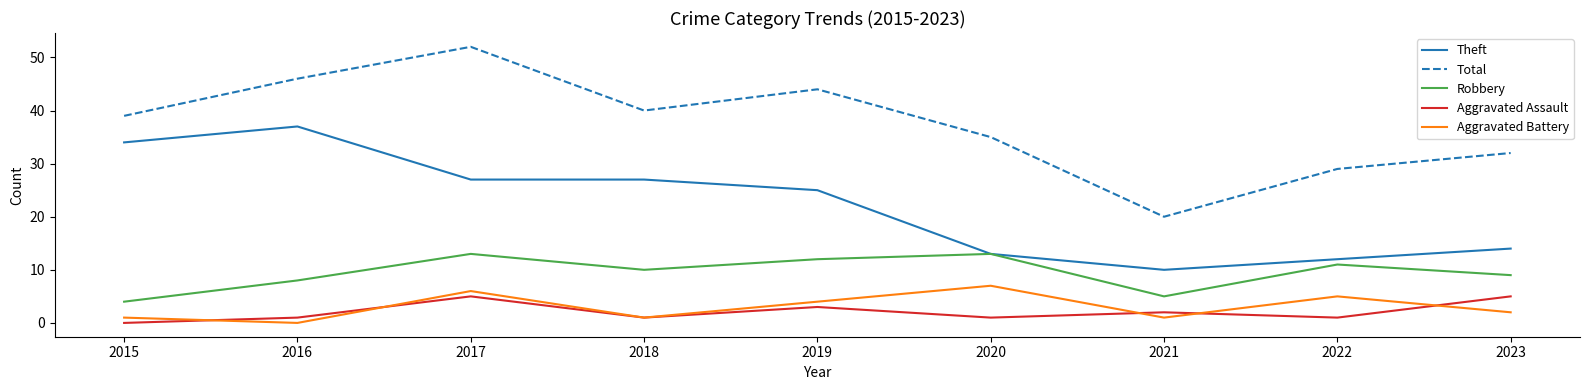

Reading left to right, what are all the values shown in this chart?

Theft: 2015=34	2016=37	2017=27	2018=27	2019=25	2020=13	2021=10	2022=12	2023=14
Total: 2015=39	2016=46	2017=52	2018=40	2019=44	2020=35	2021=20	2022=29	2023=32
Robbery: 2015=4	2016=8	2017=13	2018=10	2019=12	2020=13	2021=5	2022=11	2023=9
Aggravated Assault: 2015=0	2016=1	2017=5	2018=1	2019=3	2020=1	2021=2	2022=1	2023=5
Aggravated Battery: 2015=1	2016=0	2017=6	2018=1	2019=4	2020=7	2021=1	2022=5	2023=2